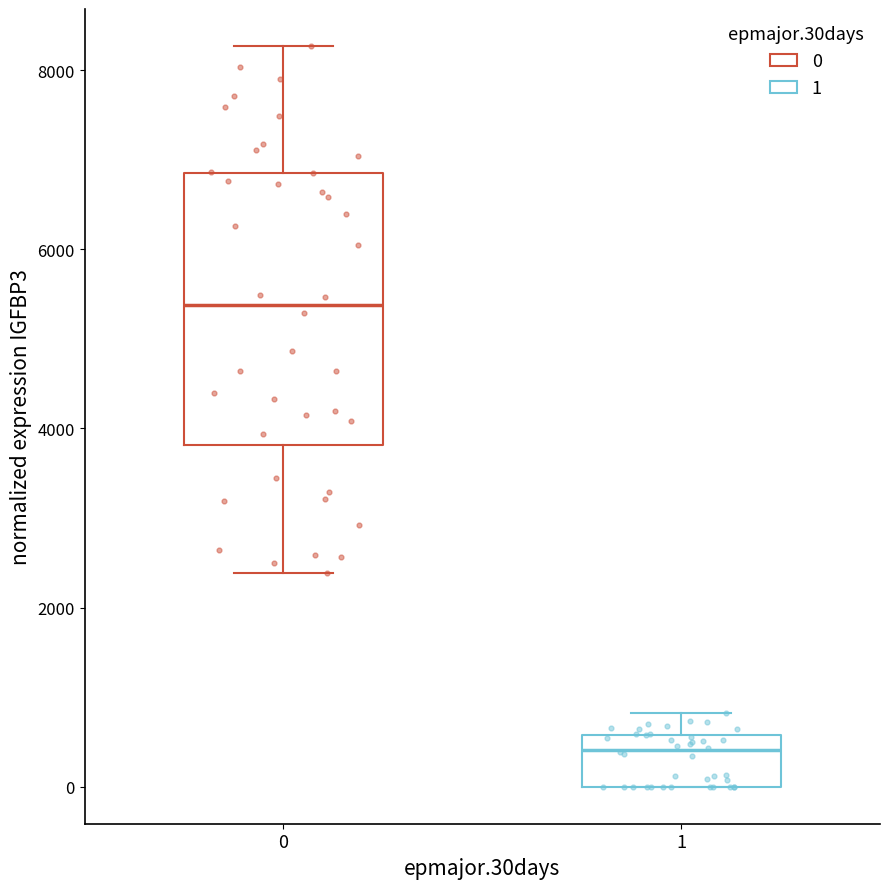

Reading left to right, transcribe this box plot: for each box, give where its median line is, the range the box spans, and where its two whiskers end, as read against the y-axis. The values are not printed on the chart, so give them approximately, as read against the axis.

0: median 5400, box 3800 to 6800, whiskers 2400 to 8200
1: median 400, box 0 to 600, whiskers 0 to 800